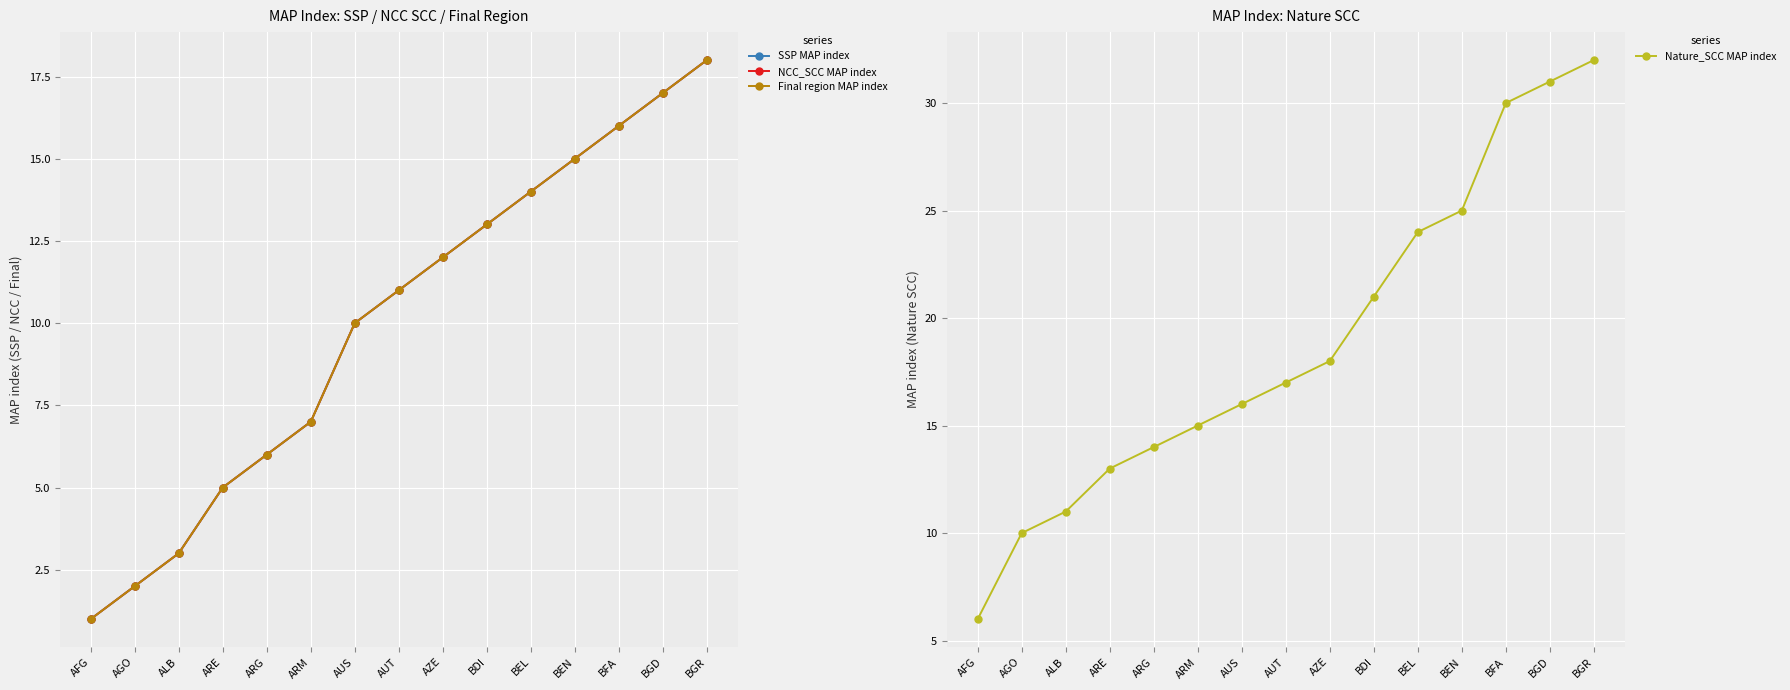

Is it true that Final region MAP index equals 5 at ARE?

True